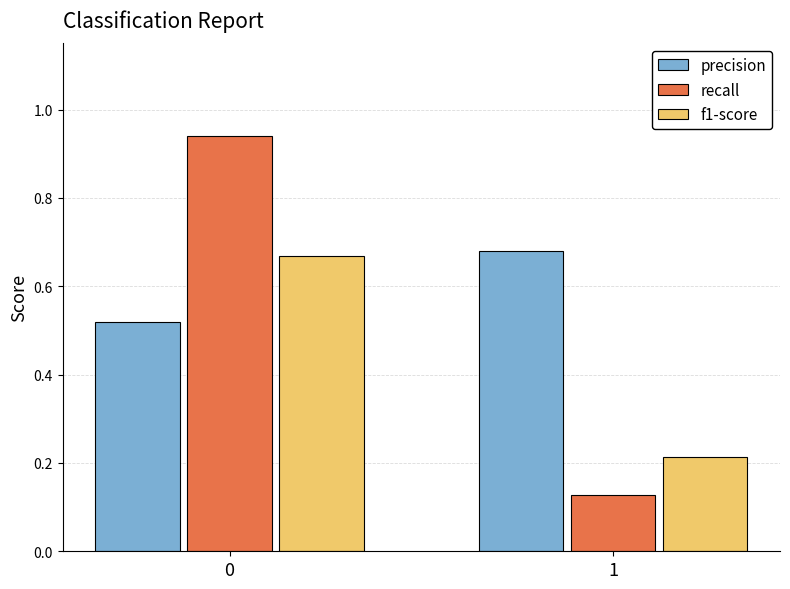

Rank the series by their average value, from lowest to highest.

f1-score, recall, precision